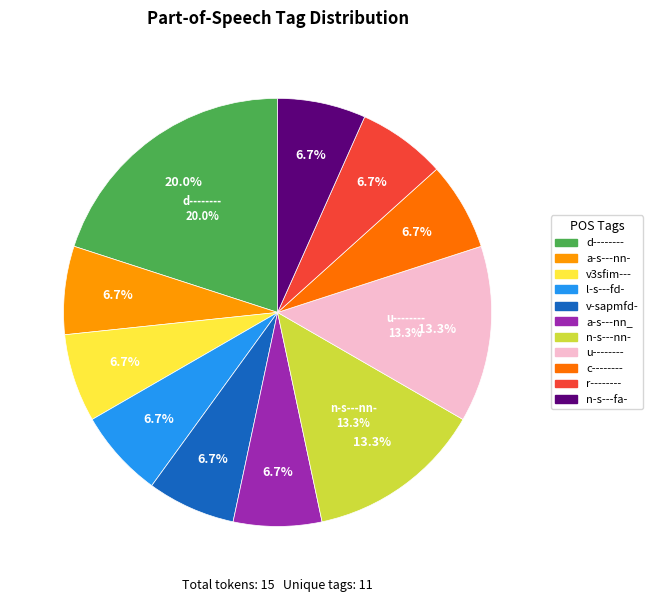

What is the largest slice in the pie chart?

d--------